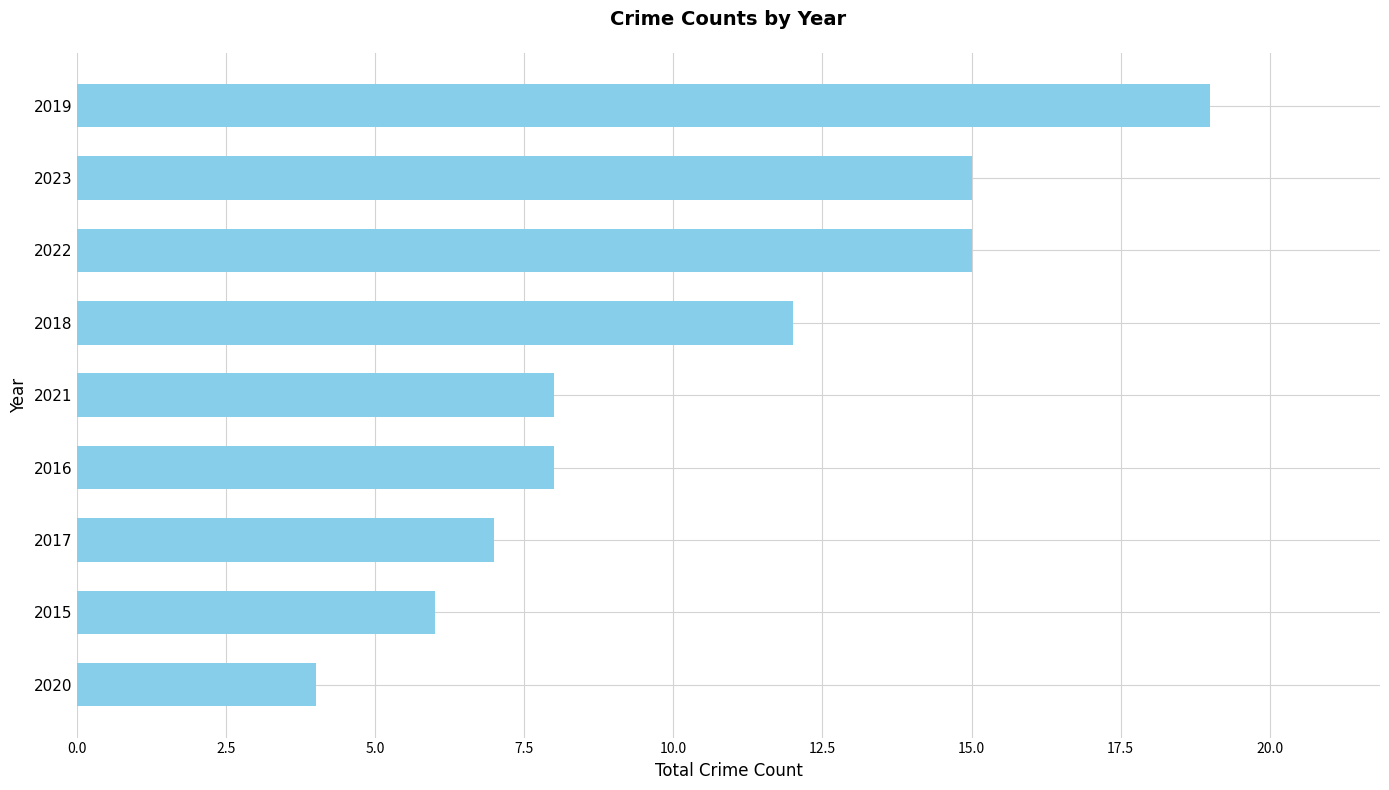

Reading bottom to top, what are all the values shown in this chart?

4	6	7	8	8	12	15	15	19